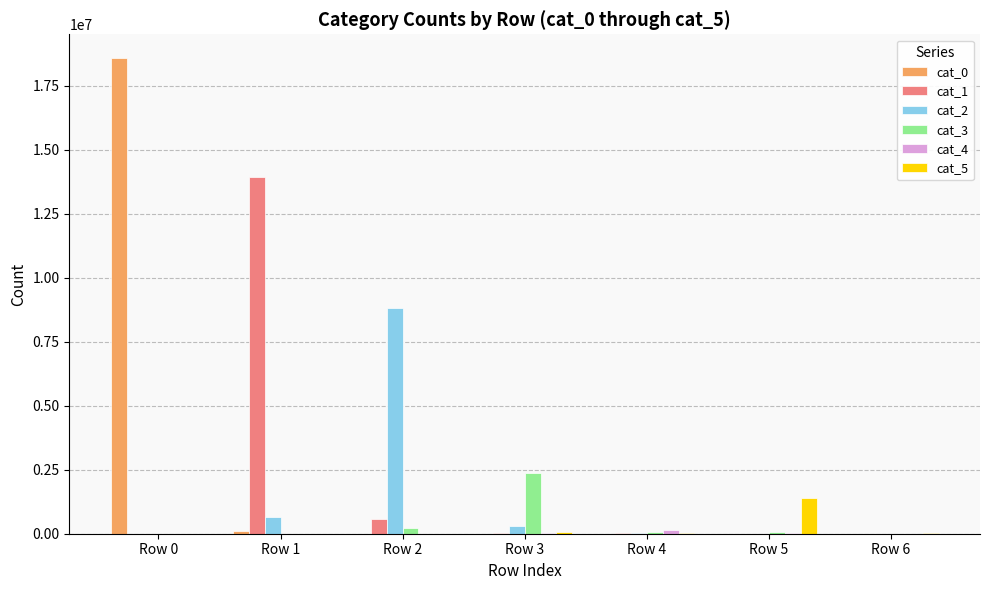

Are the bars grouped side by side (vs. stacked)?

Yes